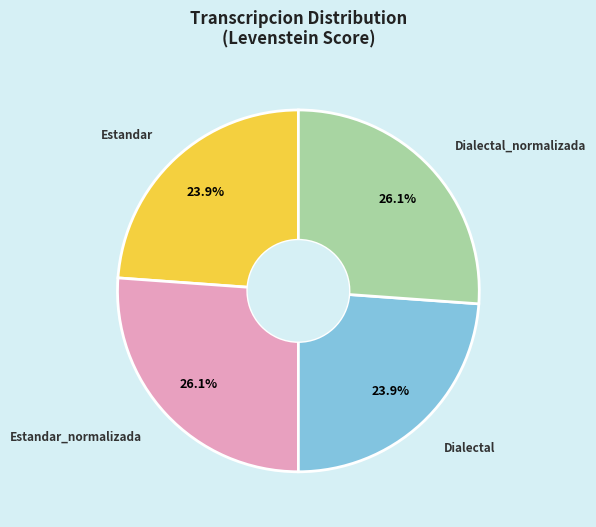

Is there any slice that represents more than half of the pie?

No